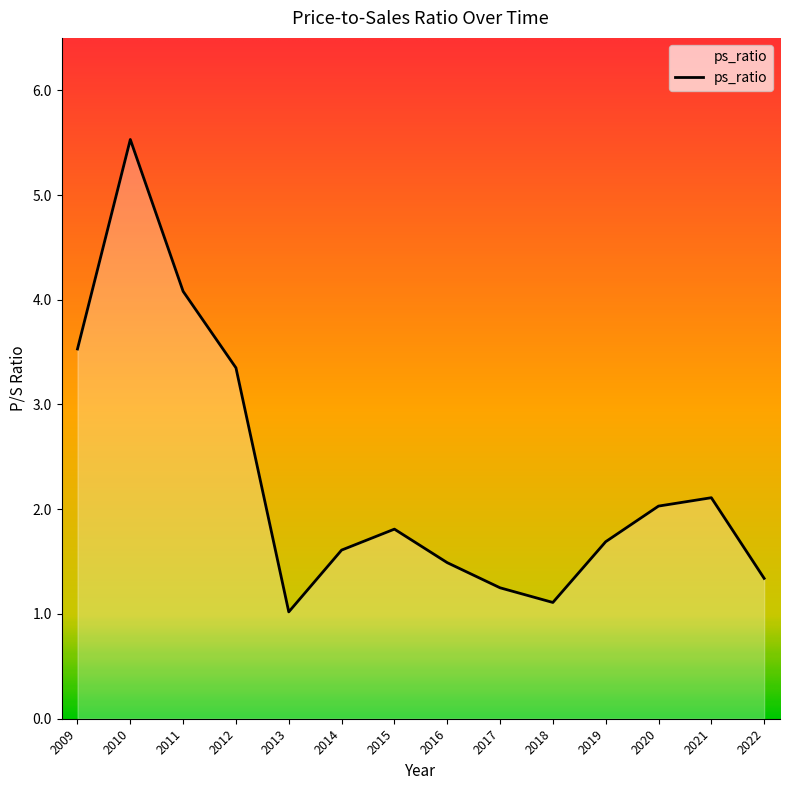

Is it true that the value at 2020 is 2.0?

True